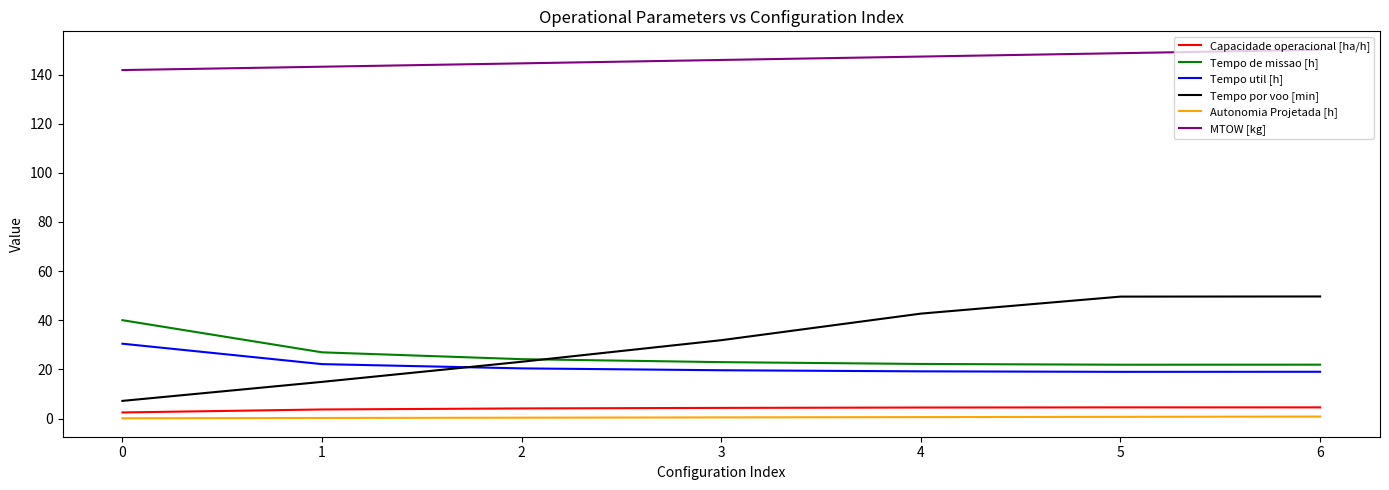

What is the greatest value displayed?

150.1